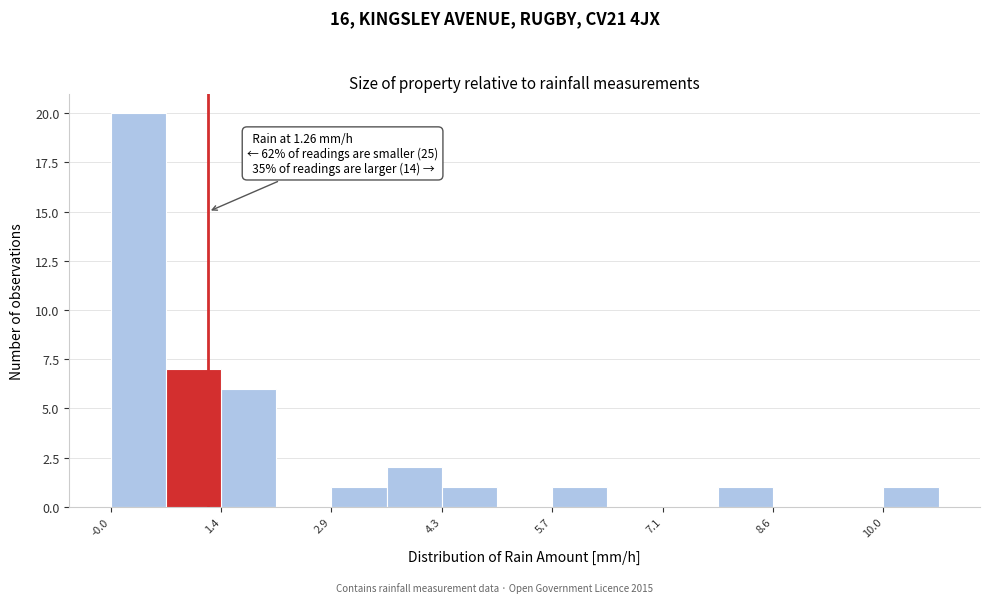

Around what value on the x-axis is the tallest bar? Give the approximate position of its centre, as read against the axis.

0.4